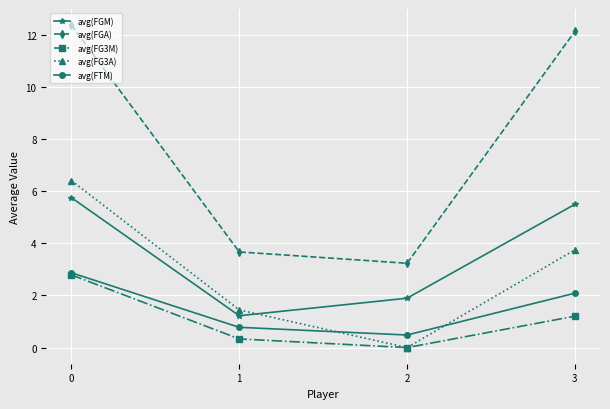

What is the spread (max minus min) of values at 0?

9.6